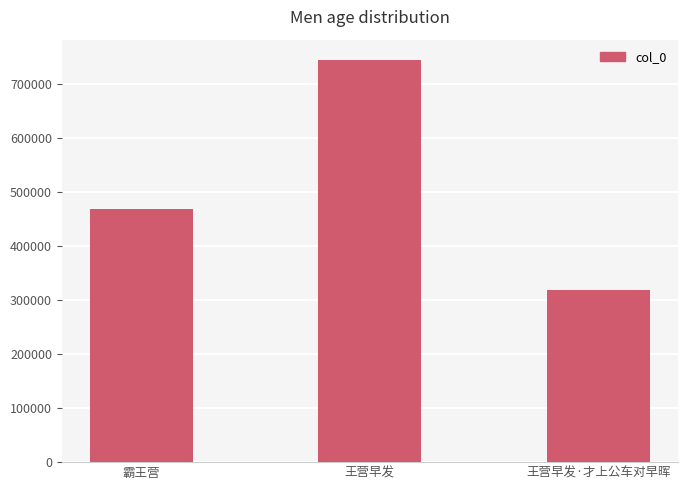

Which has a higher value, 霸王营 or 王营早发?

王营早发